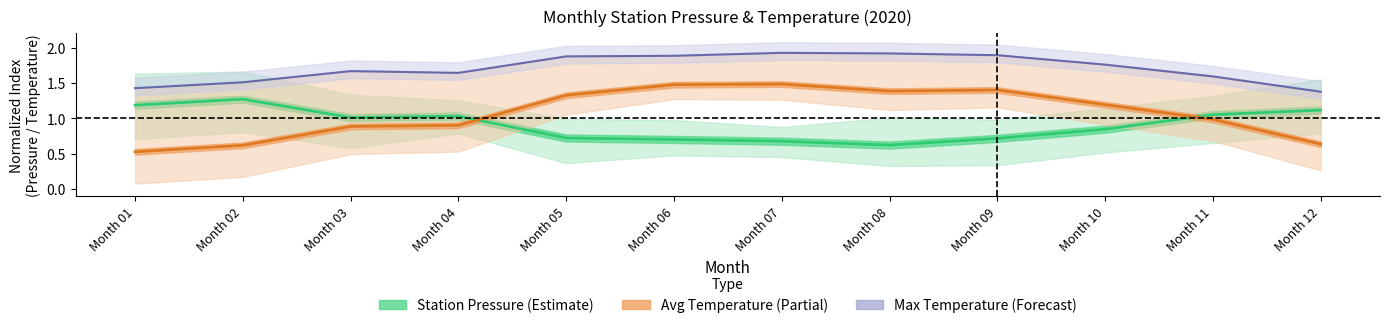

Read the Avg Temperature value at Month 03.

0.9